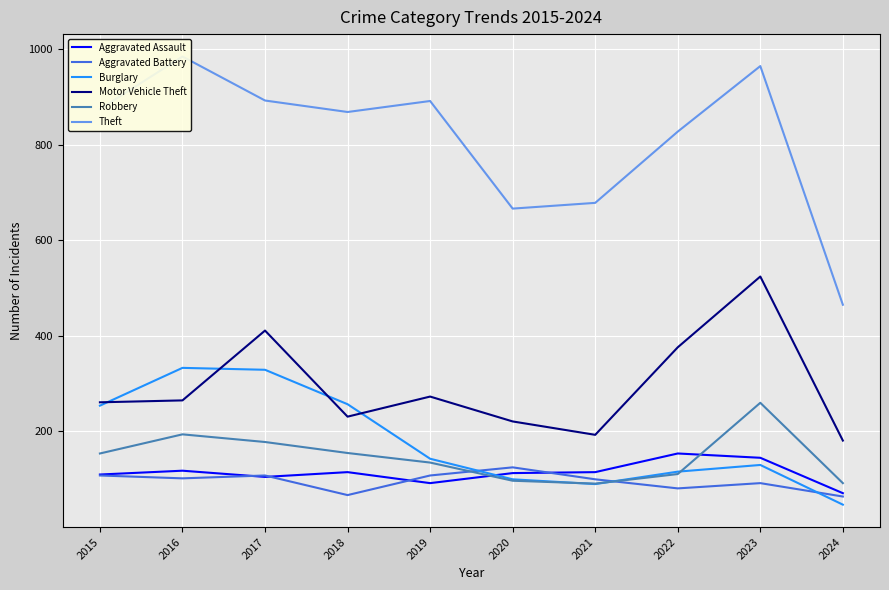

At which label is Motor Vehicle Theft closest to 352?

2022